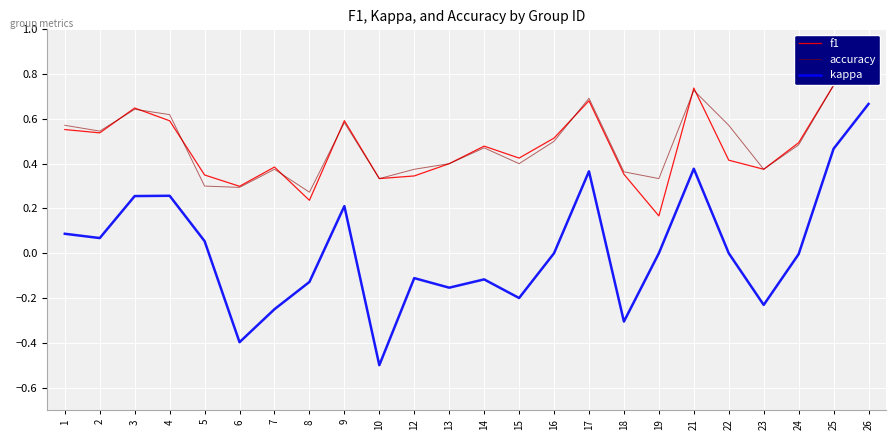

Is it true that accuracy equals 0.4 at 5?

False